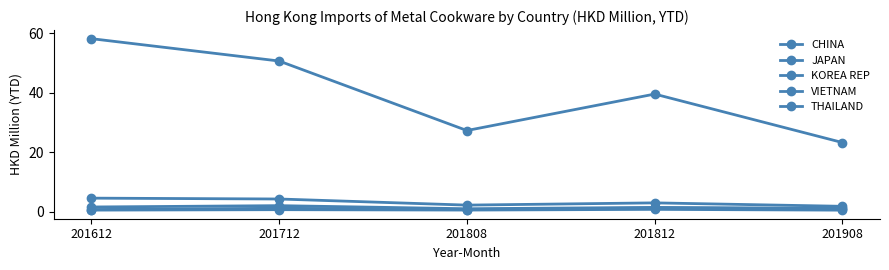

Which series has the widest spread of values?

CHINA